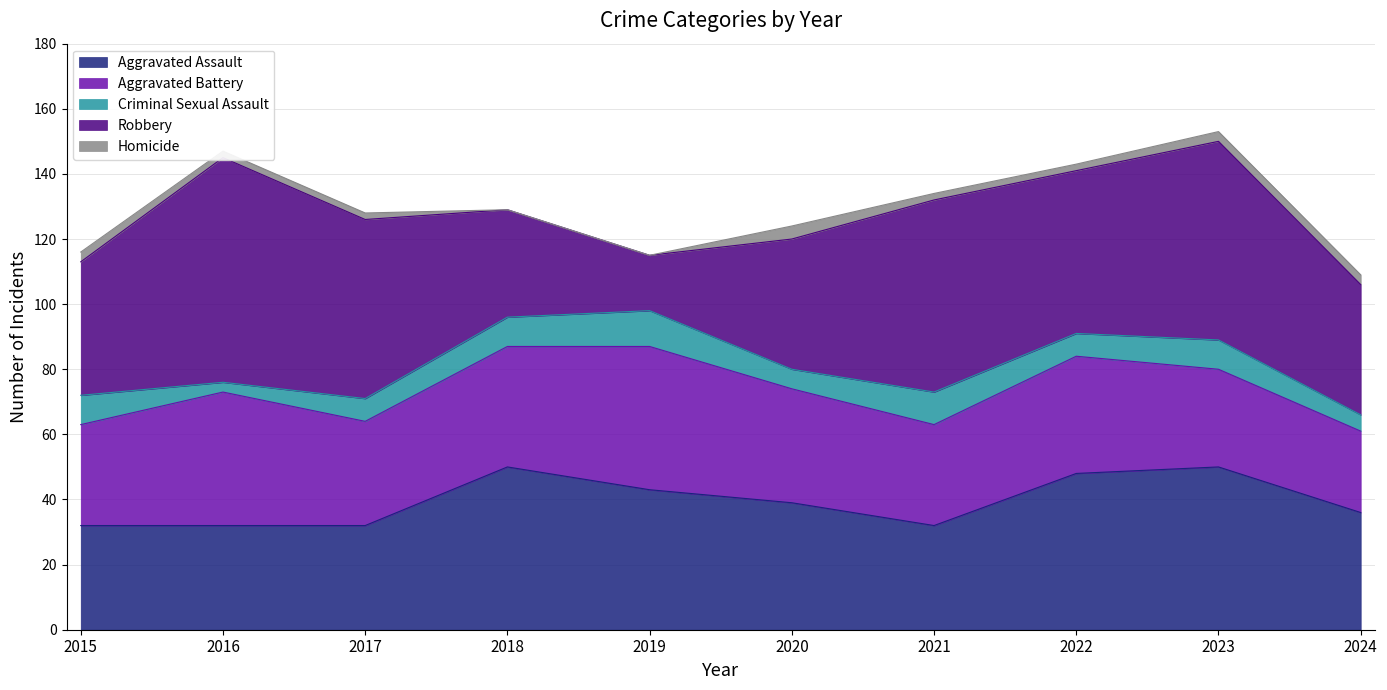

At how many categories does at least one series exceed 41?

7